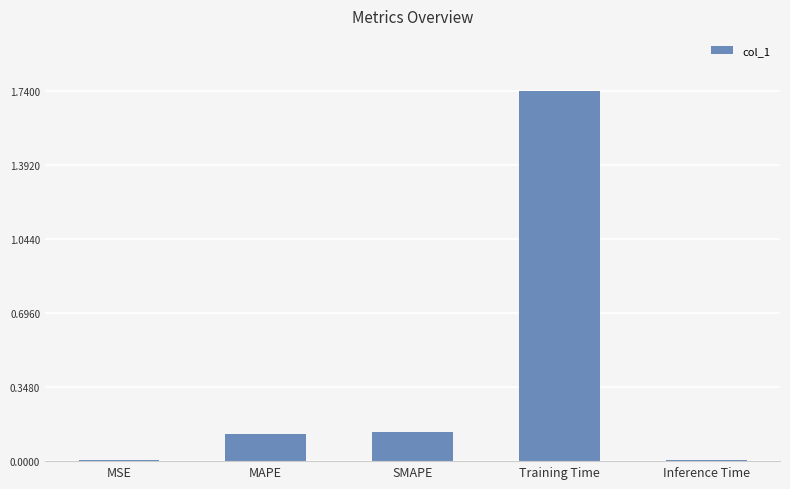

Are the bars grouped side by side (vs. stacked)?

No